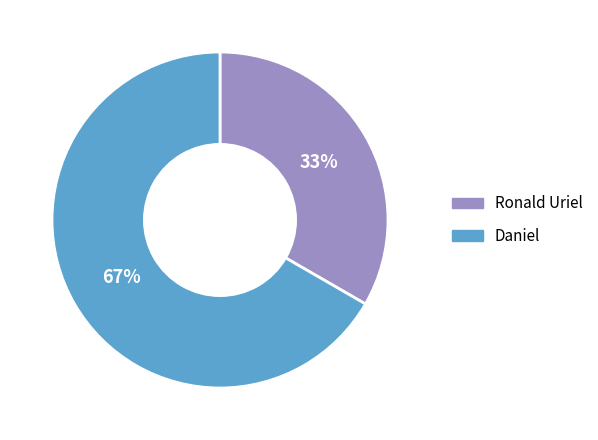

How many segments does this pie chart have?

2